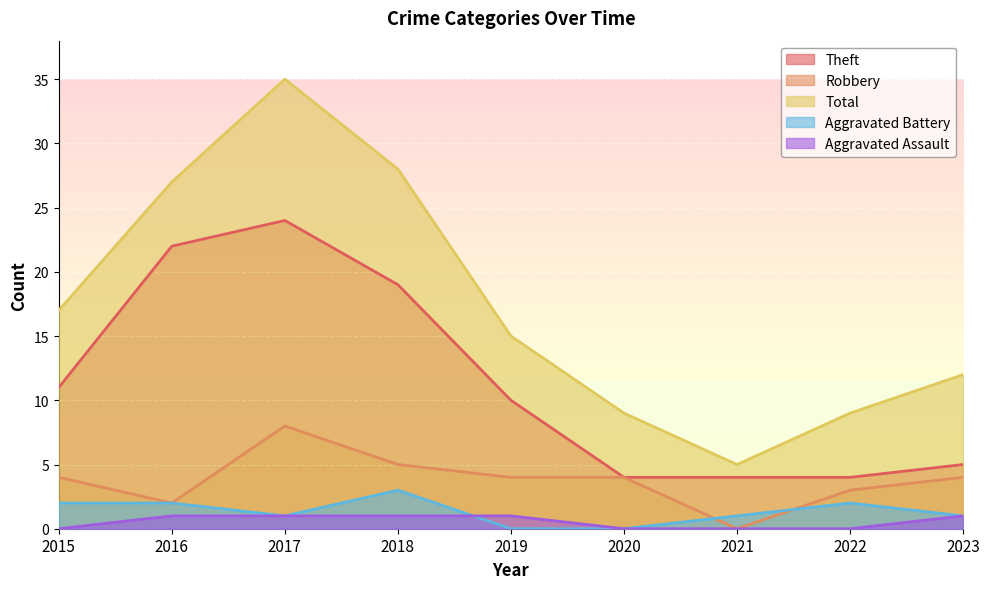

What is the difference between the Aggravated Battery values at 2015 and 2020?

2